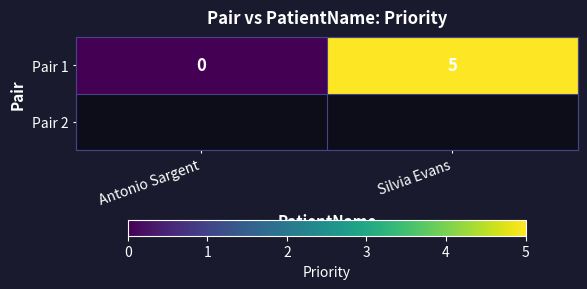

Reading left to right, extract all data points from this chart.

0	5